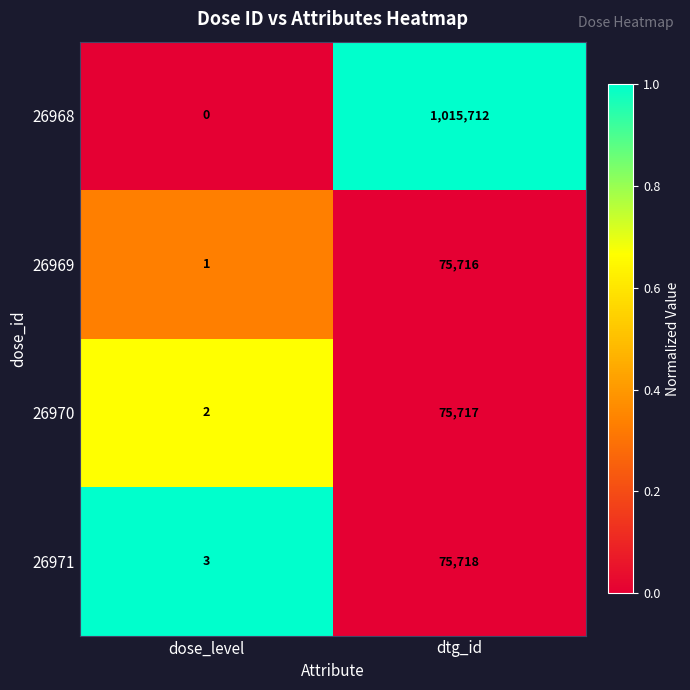

What is the difference between the 26970 values at dose_level and dtg_id?

75715